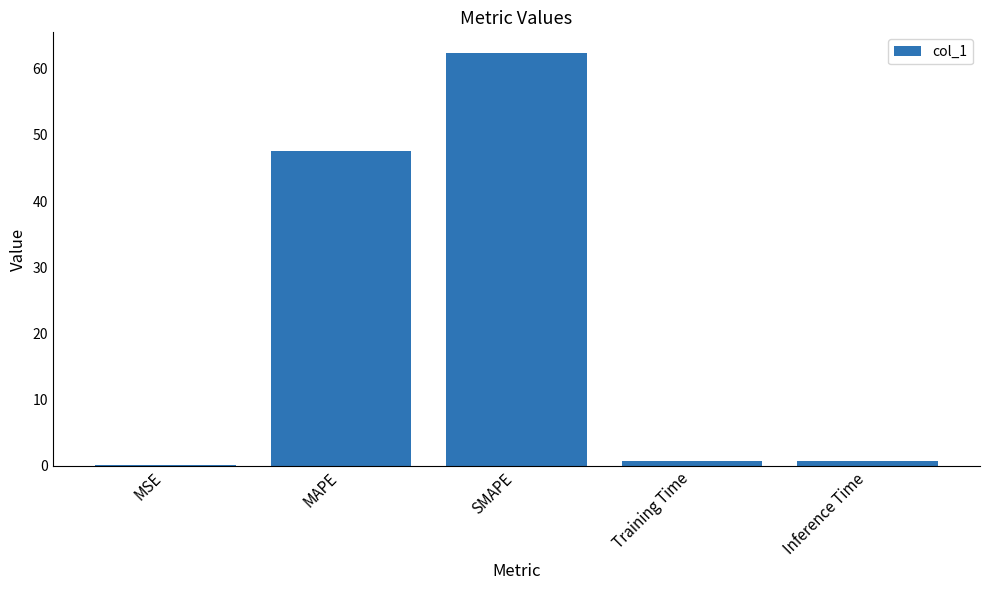

What is the sum of all values?

111.5